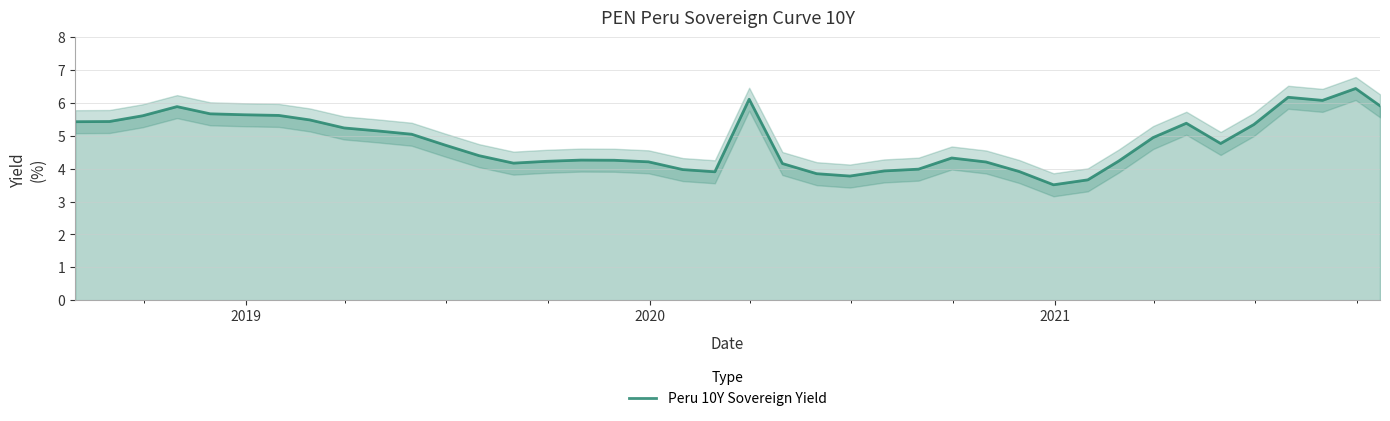

Reading left to right, transcribe all the data shown in this chart.

5.4	5.4	5.6	5.9	5.7	5.6	5.6	5.5	5.2	5.2	5.0	4.7	4.4	4.2	4.2	4.3	4.3	4.2	4.0	3.9	6.1	4.2	3.8	3.8	3.9	4.0	4.3	4.2	3.9	3.5	3.7	4.2	4.9	5.4	4.8	5.3	6.2	6.1	6.4	5.9